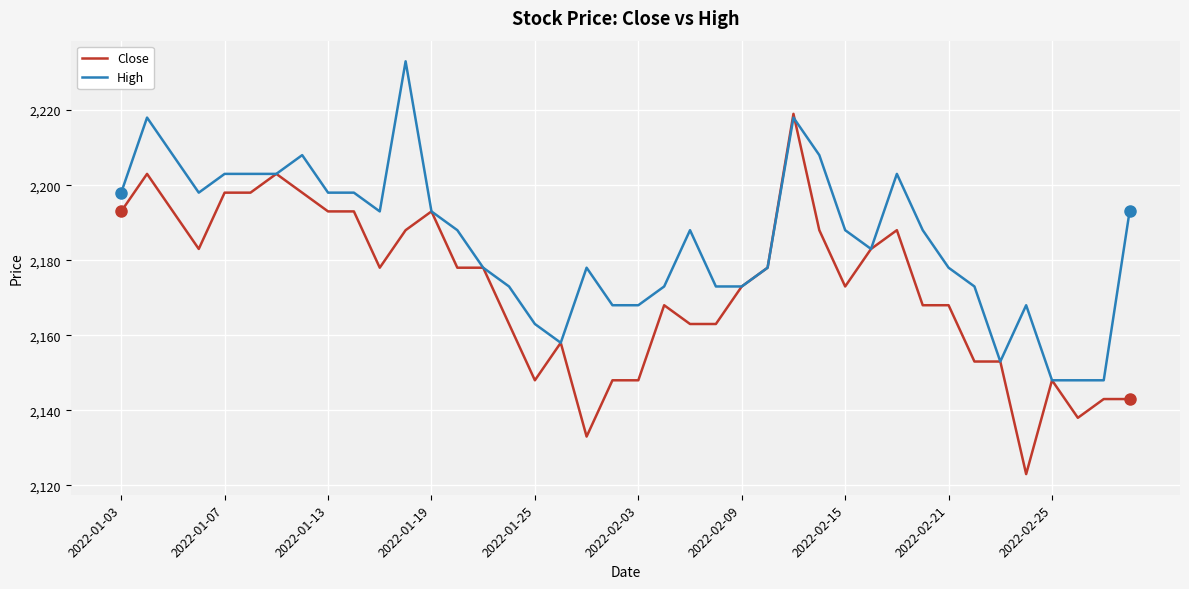

Which series has the largest range (max minus min)?

Close